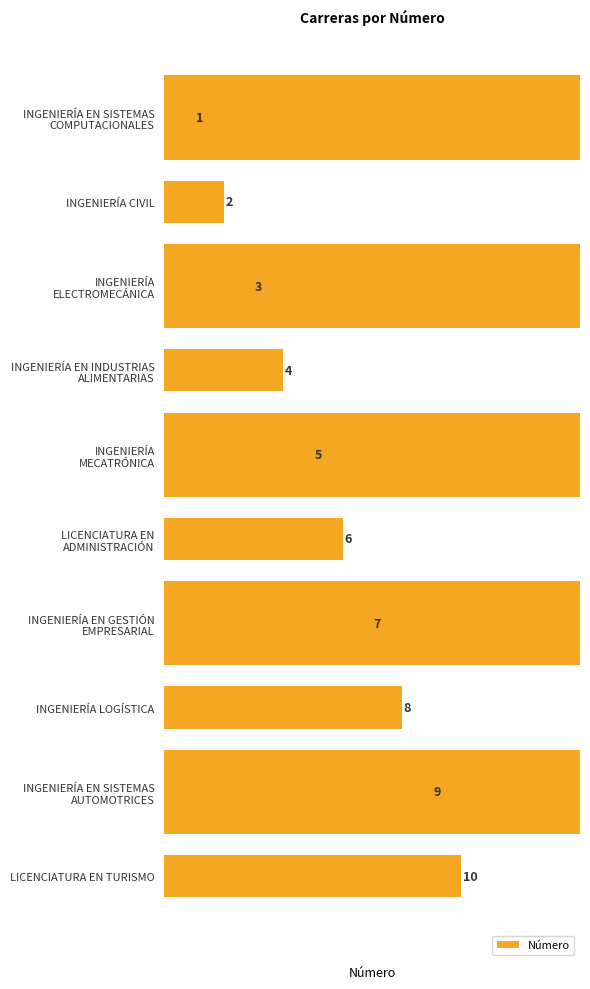

What is the minimum value shown in the chart?

1